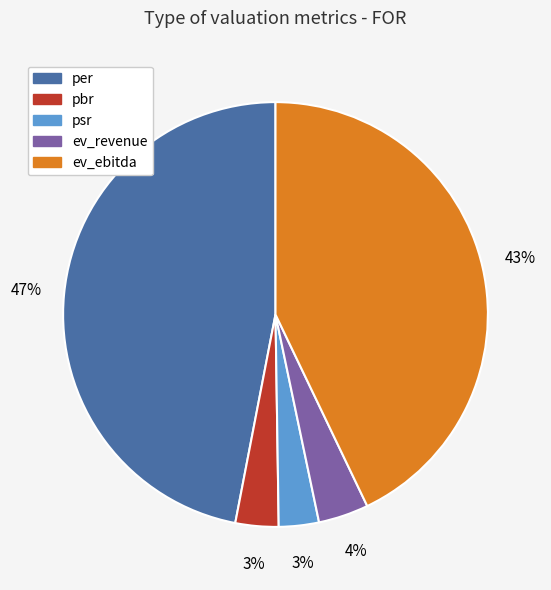

The pbr slice represents 3% of the pie. True or false?

True